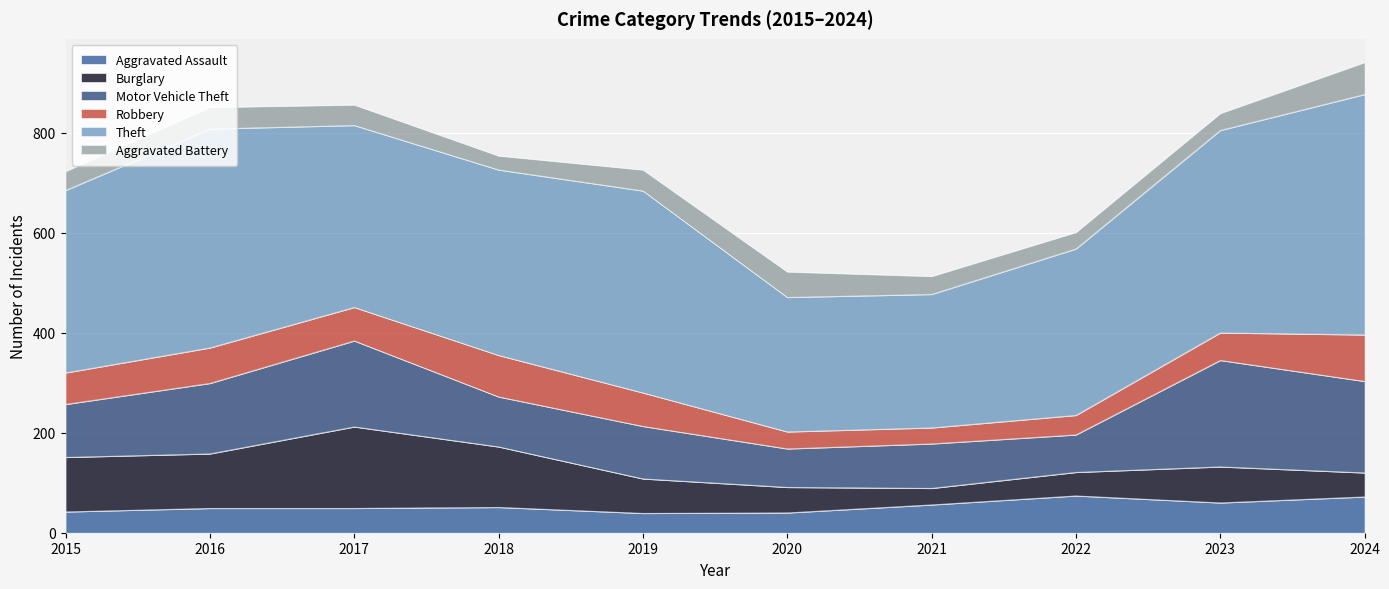

Reading left to right, extract all data points from this chart.

Aggravated Assault: 2015=42	2016=49	2017=49	2018=51	2019=39	2020=40	2021=56	2022=74	2023=60	2024=72
Burglary: 2015=109	2016=109	2017=163	2018=121	2019=69	2020=51	2021=33	2022=47	2023=72	2024=48
Motor Vehicle Theft: 2015=106	2016=141	2017=172	2018=100	2019=105	2020=77	2021=89	2022=75	2023=213	2024=183
Robbery: 2015=63	2016=71	2017=67	2018=83	2019=67	2020=34	2021=32	2022=39	2023=55	2024=93
Theft: 2015=365	2016=438	2017=364	2018=371	2019=404	2020=269	2021=267	2022=333	2023=405	2024=481
Aggravated Battery: 2015=38	2016=43	2017=41	2018=28	2019=42	2020=51	2021=36	2022=33	2023=34	2024=64